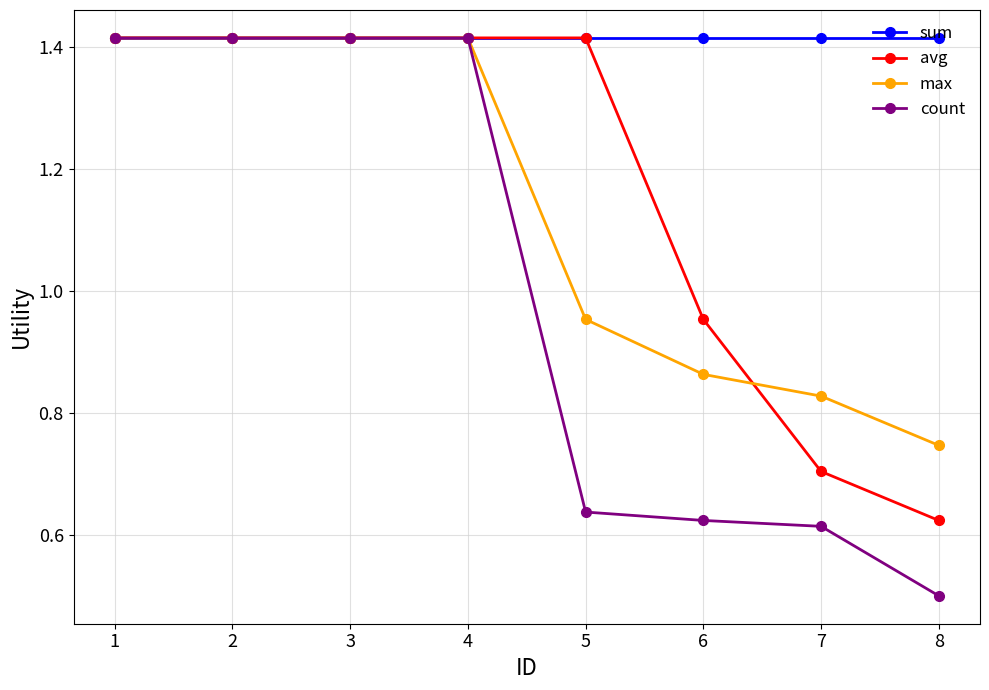

At how many categories does at least one series exceed 1?

8